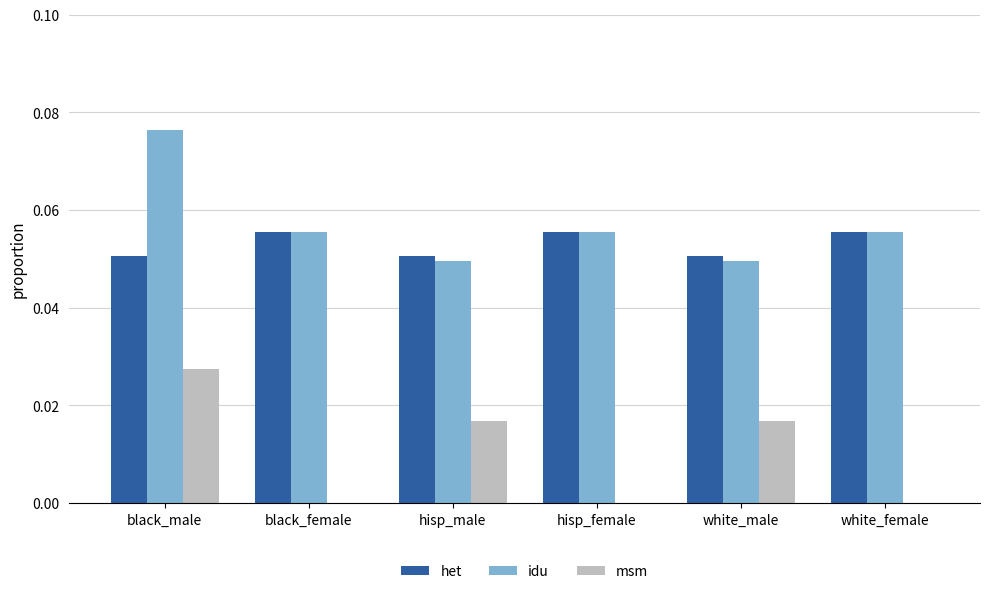

Is it true that idu equals 0.1 at hisp_male?

False